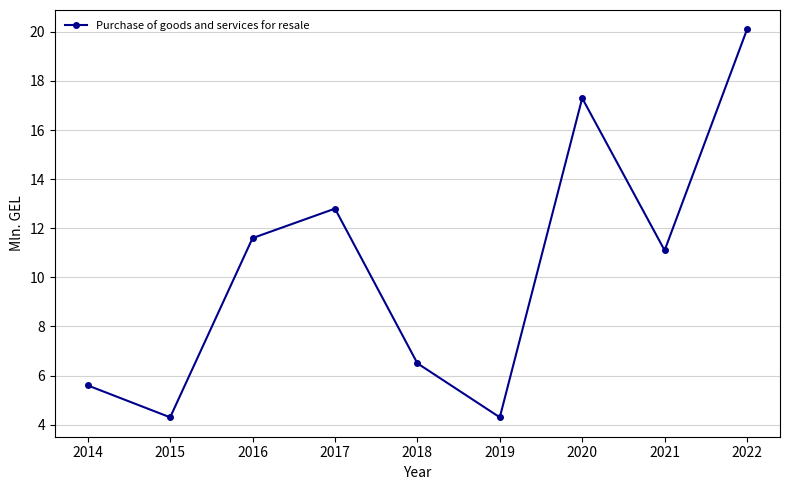

What value does the data have at 2017?

12.8